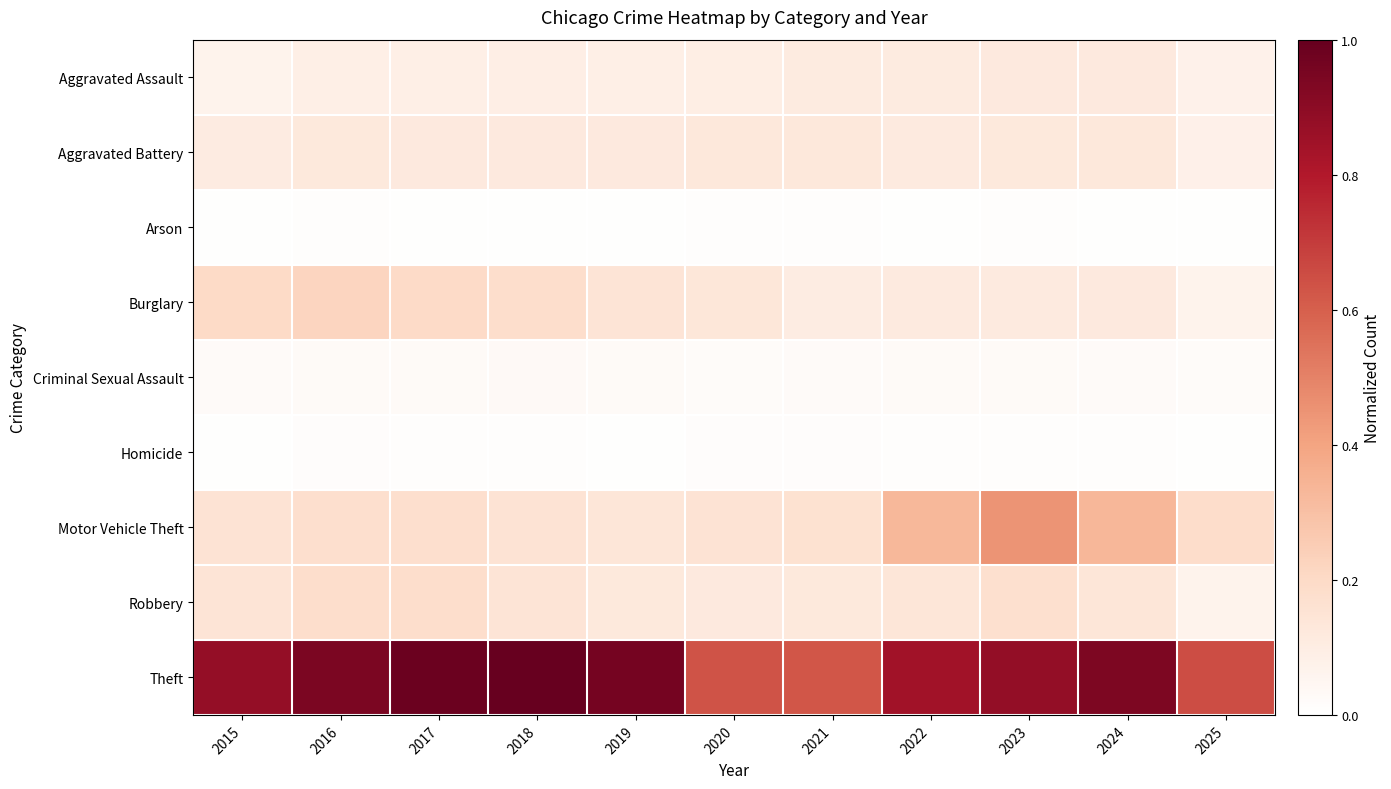

Which series has the largest total across all categories?

Theft